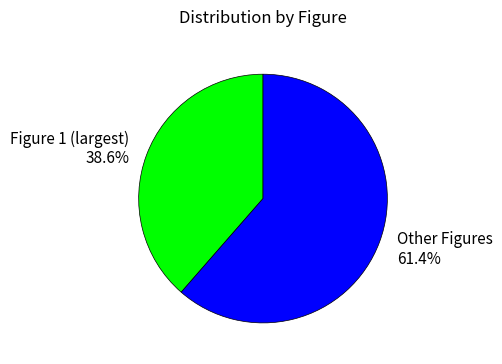

Does Figure 1 (largest) 38.6% account for over 50% of the chart?

No